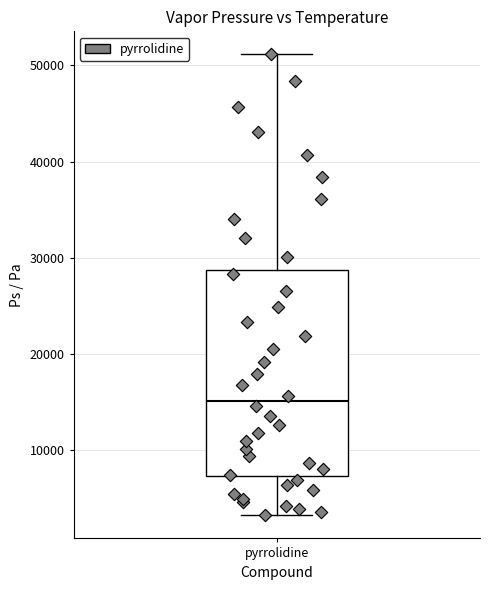

Where does the lower whisker of the box for pyrrolidine end on the y-axis? The values are not printed on the chart, so give them approximately, as read against the axis.

3000